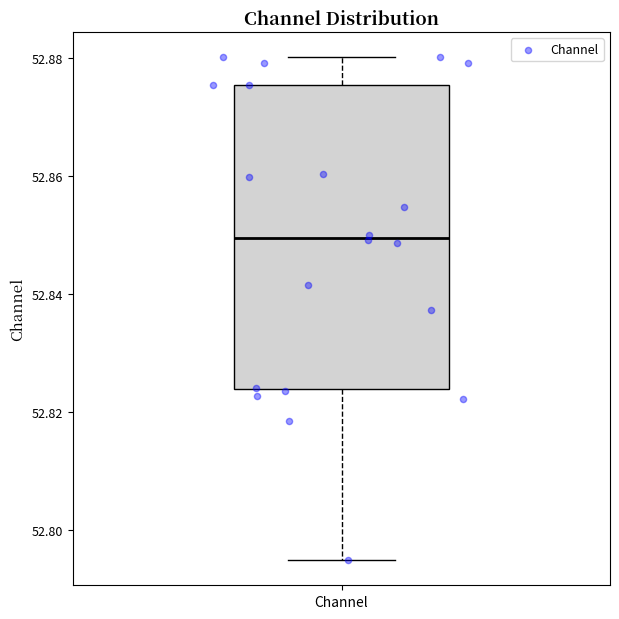

Transcribe this box plot: give where the median line is, the range the box spans, and where the two whiskers end, as read against the y-axis. The values are not printed on the chart, so give them approximately, as read against the axis.

median 52.850, box 52.824 to 52.876, whiskers 52.794 to 52.880